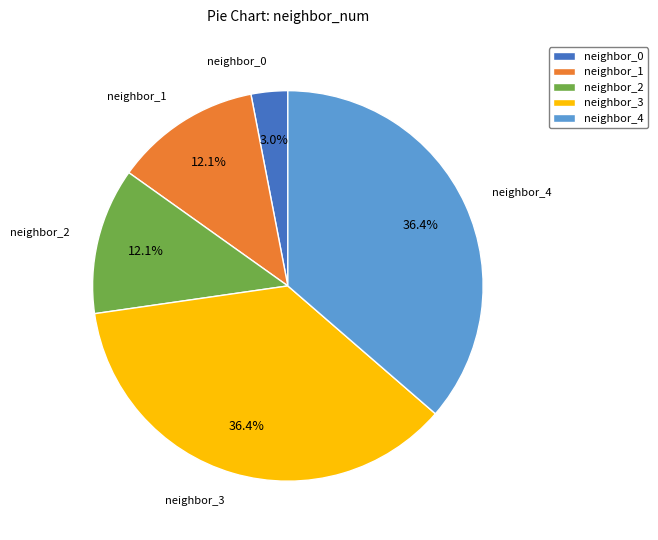

Between neighbor_1 and neighbor_4, which is larger?

neighbor_4